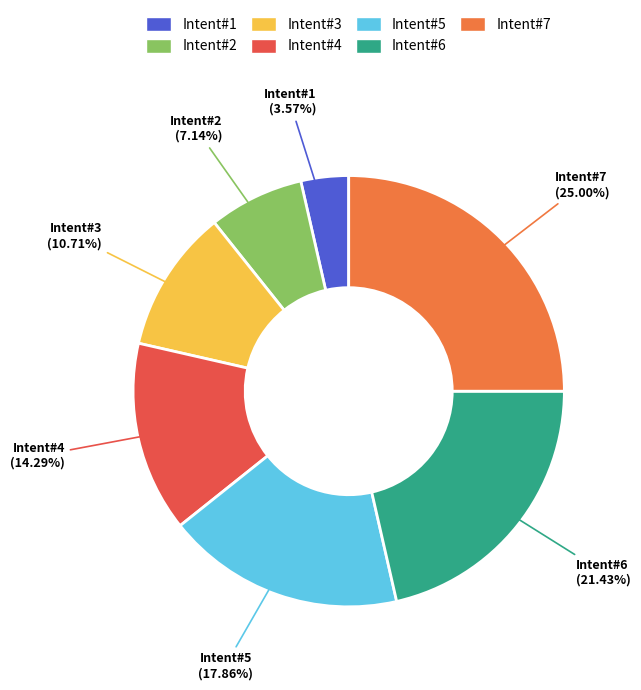

Is there any slice that represents more than half of the pie?

No